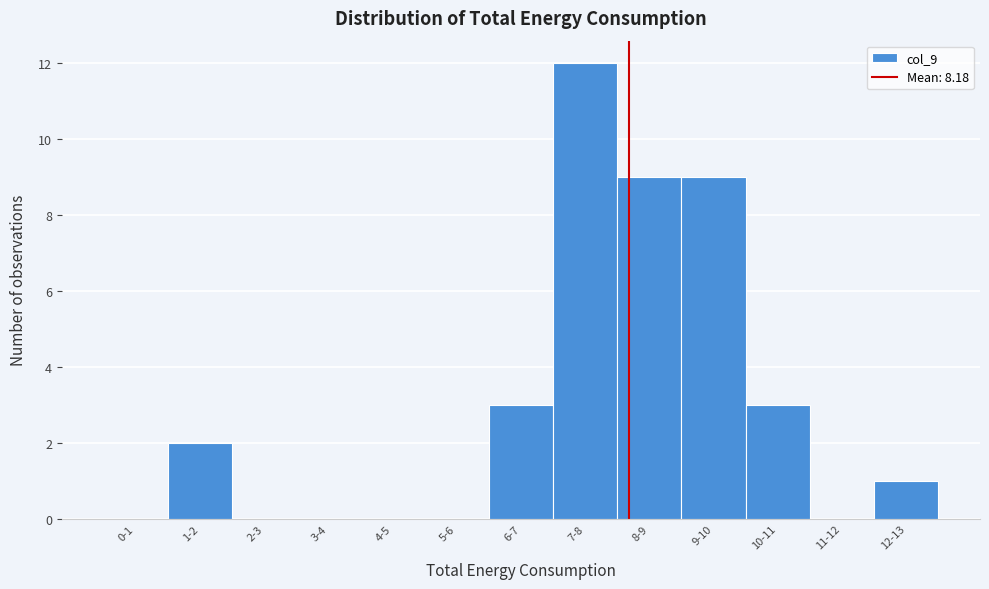

Reading right to left, list all the values displayed in this chart.

12-13=1	11-12=0	10-11=3	9-10=9	8-9=9	7-8=12	6-7=3	5-6=0	4-5=0	3-4=0	2-3=0	1-2=2	0-1=0